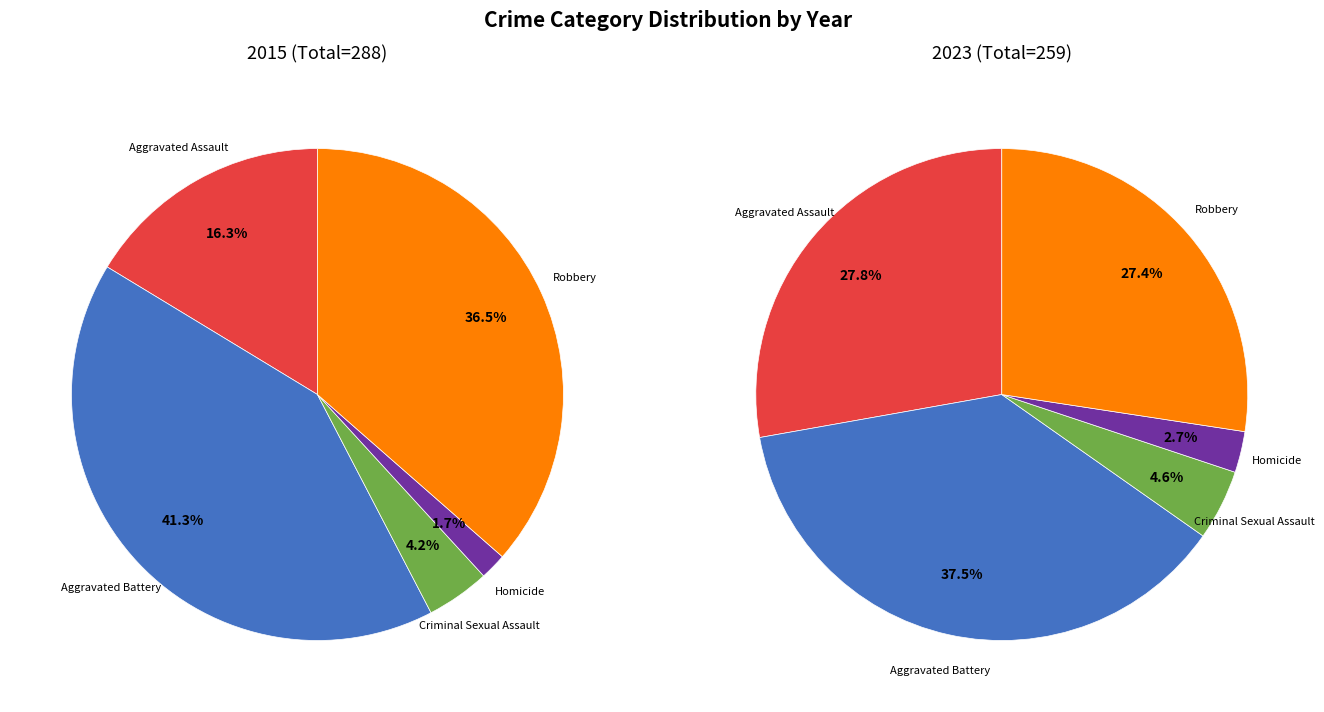

Is there any slice that represents more than half of the pie?

No